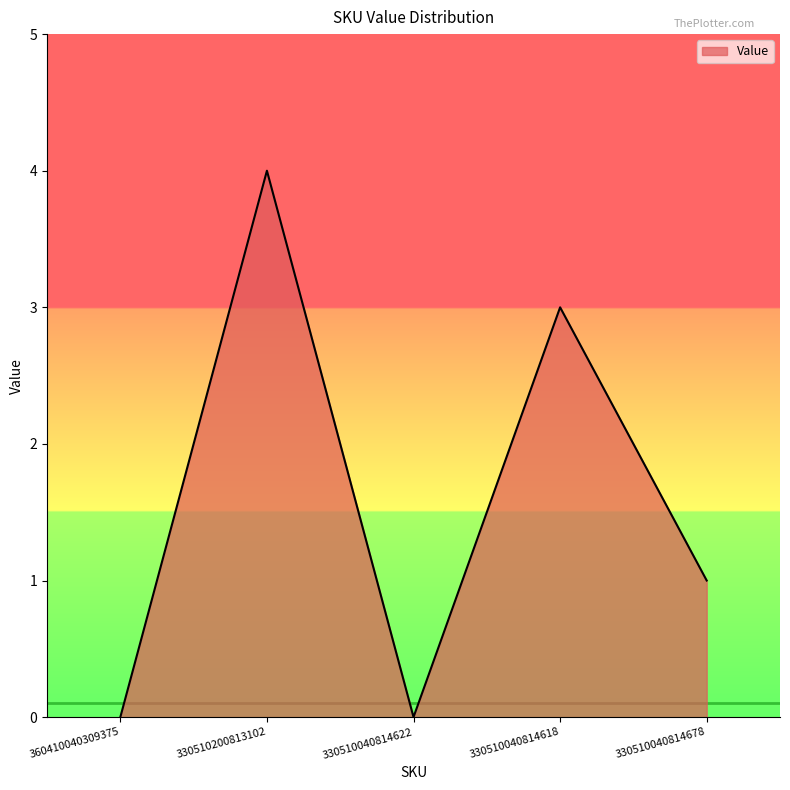

At which category does the data reach its first local valley?

330510040814622